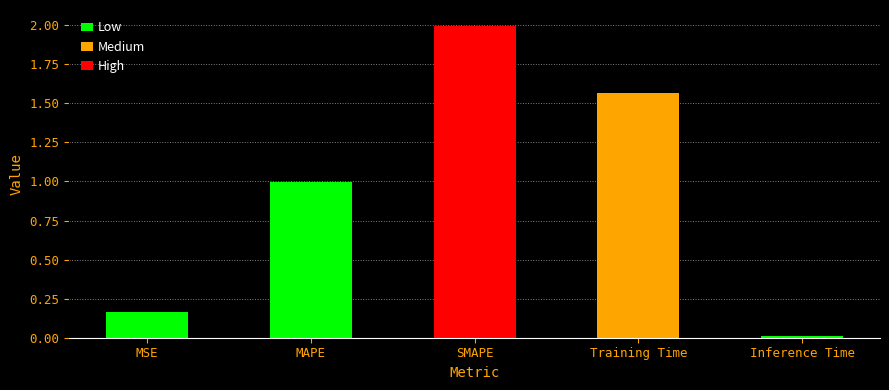

True or false: the data shows 0.8 at Training Time.

False